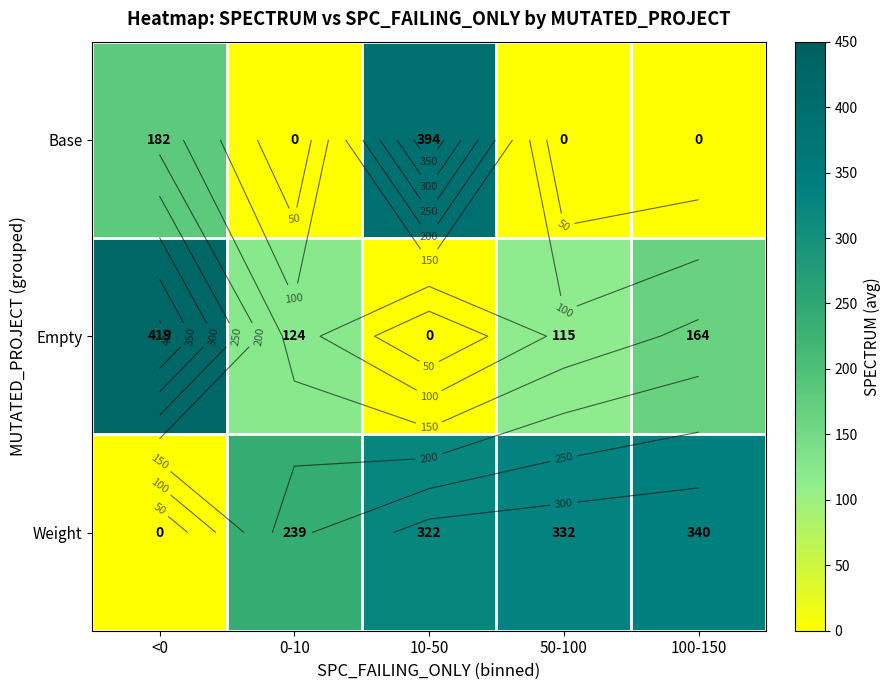

List the labels in order of Weight value, smallest first.

<0, 0-10, 10-50, 50-100, 100-150